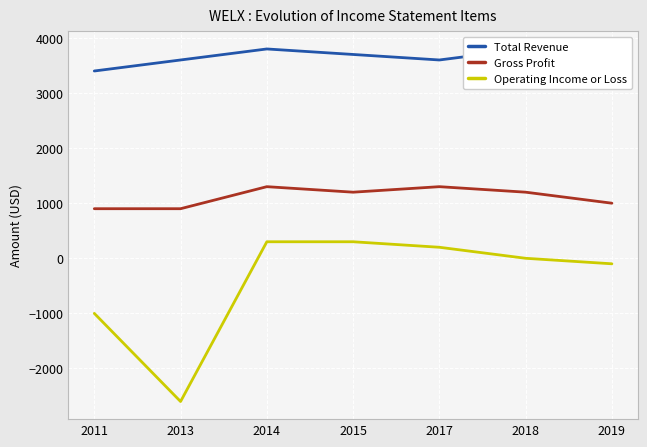

Which series has the widest spread of values?

Operating Income or Loss